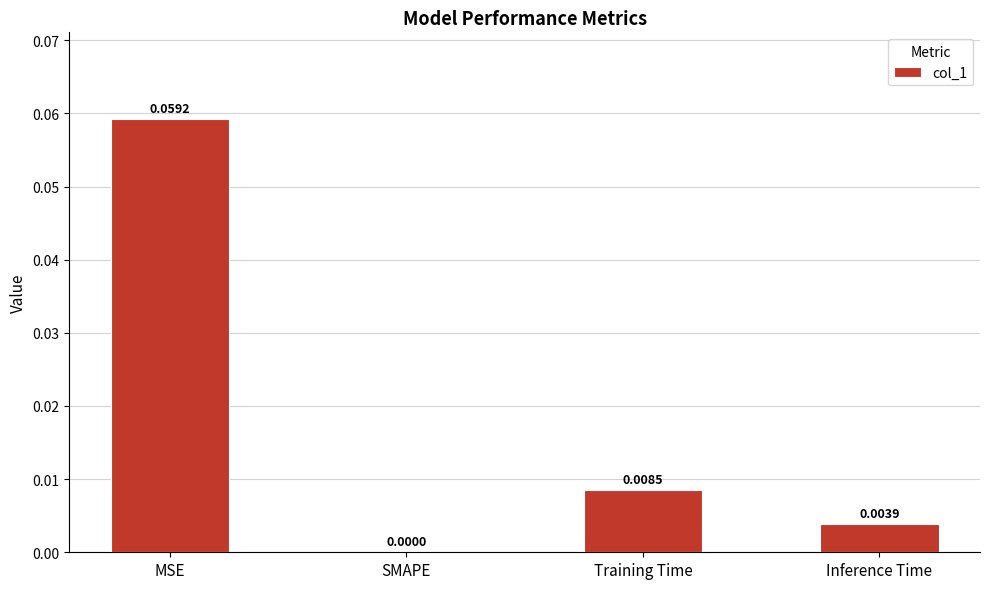

Which has a higher value, SMAPE or Training Time?

Training Time